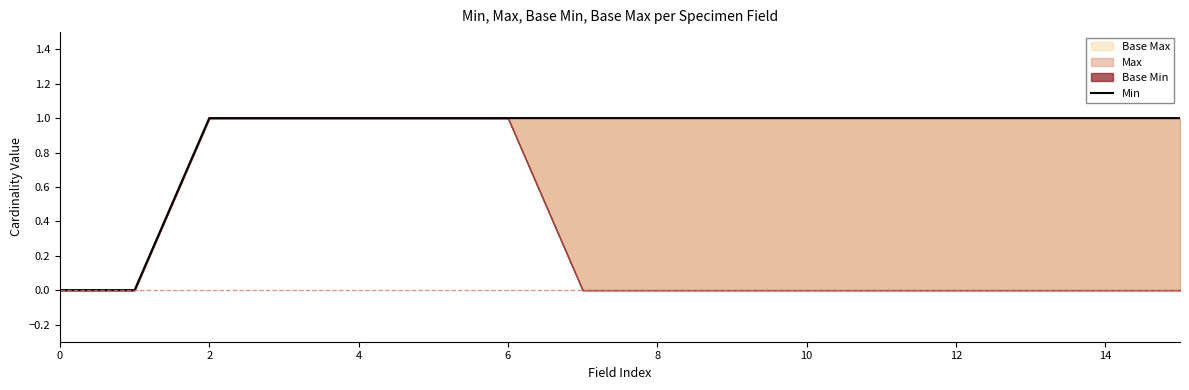

True or false: there are more than 0 points higher than both neighbors.

False